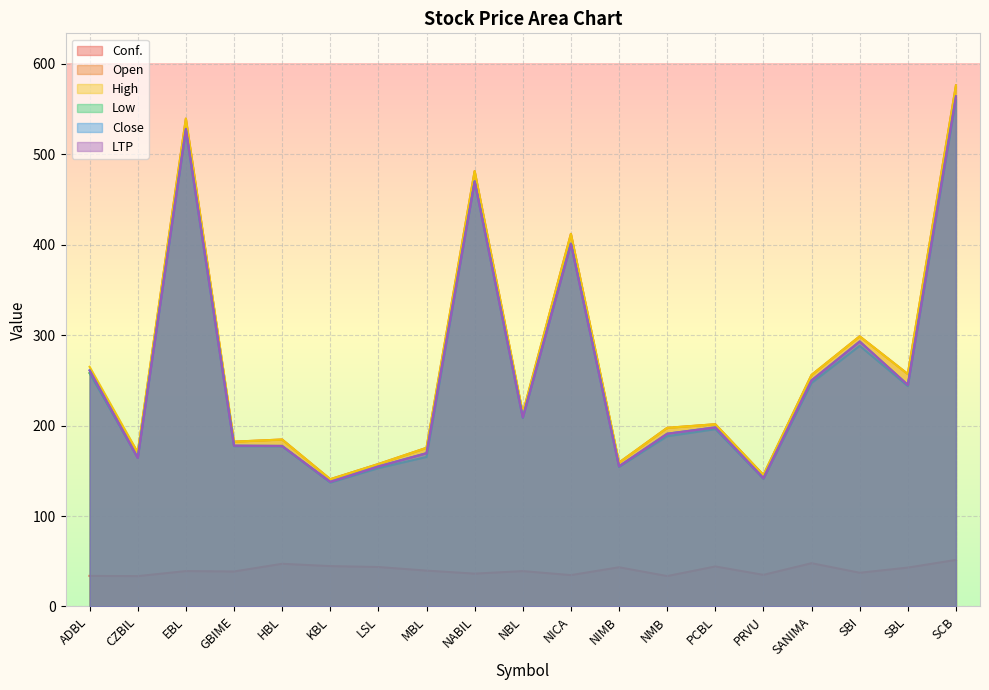

Read the LTP value at ADBL.

261.0